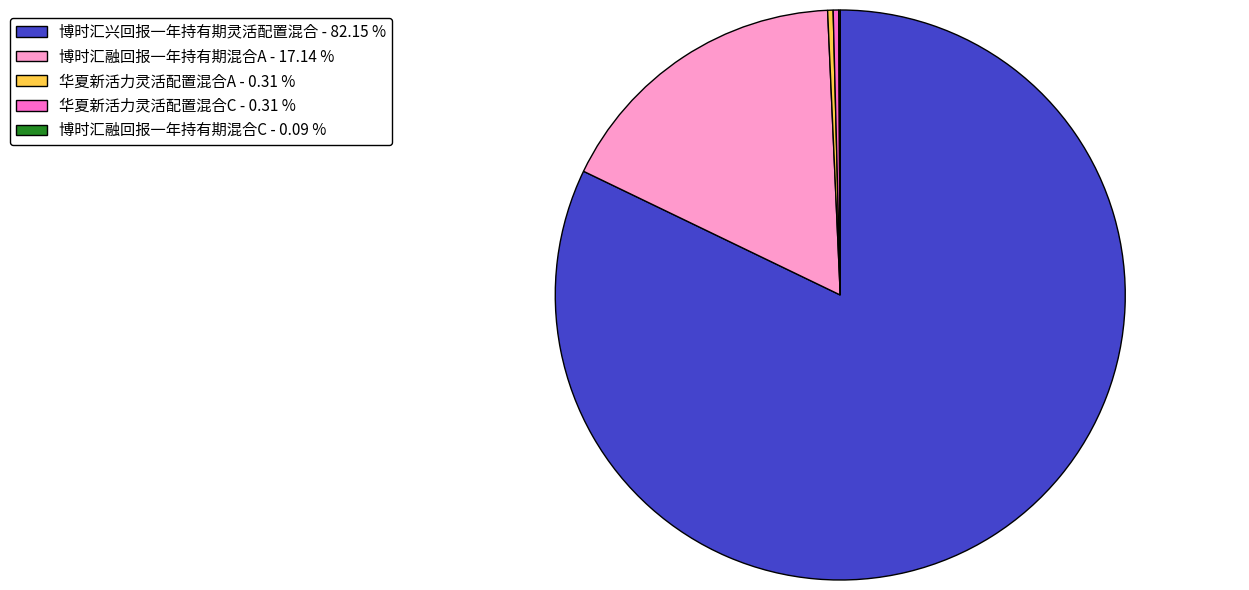

What is the largest slice in the pie chart?

博时汇兴回报一年持有期灵活配置混合